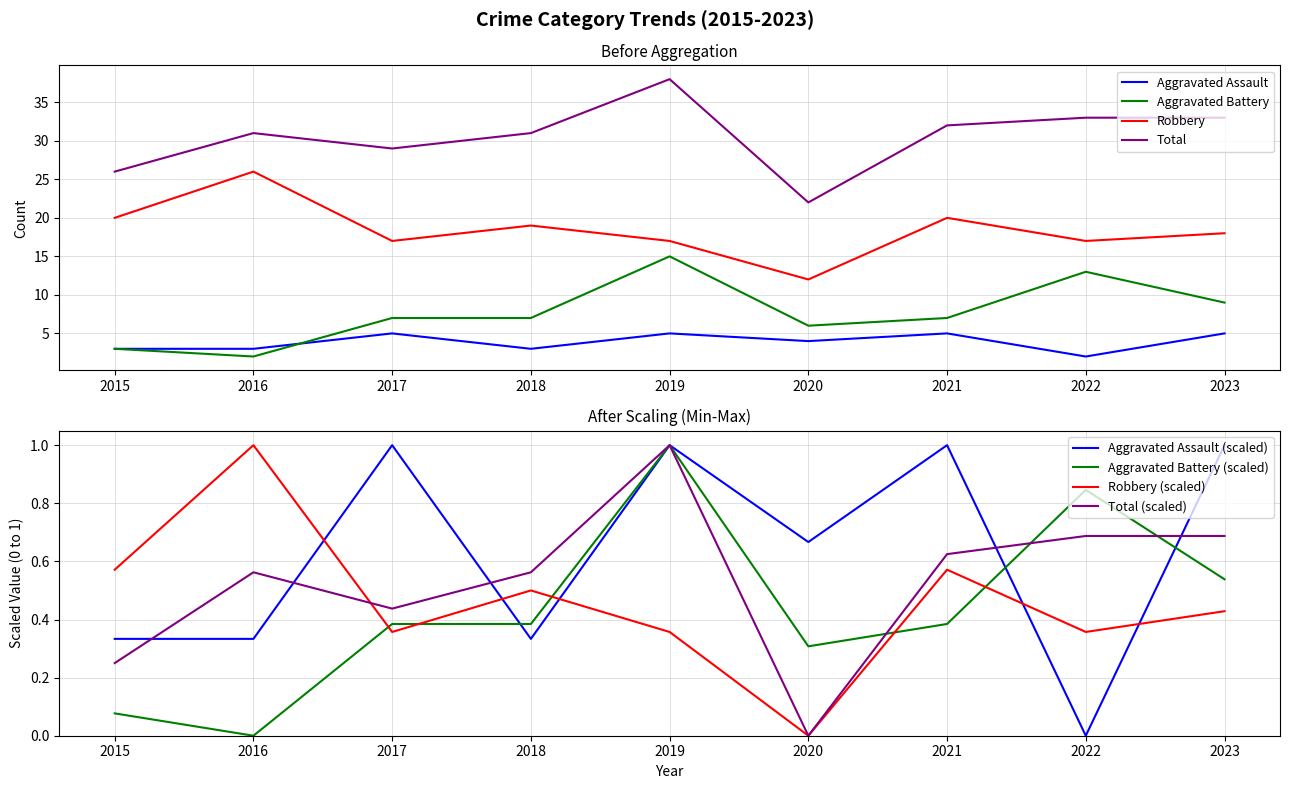

True or false: Total and Robbery cross at least once.

False